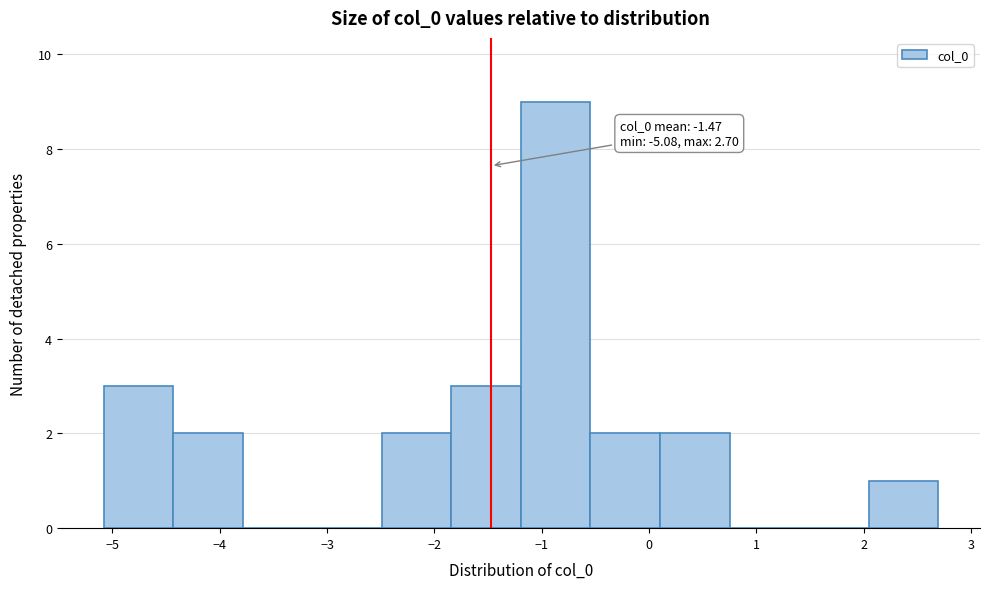

Which range on the x-axis has the tallest bar?

-1.2 to -0.5